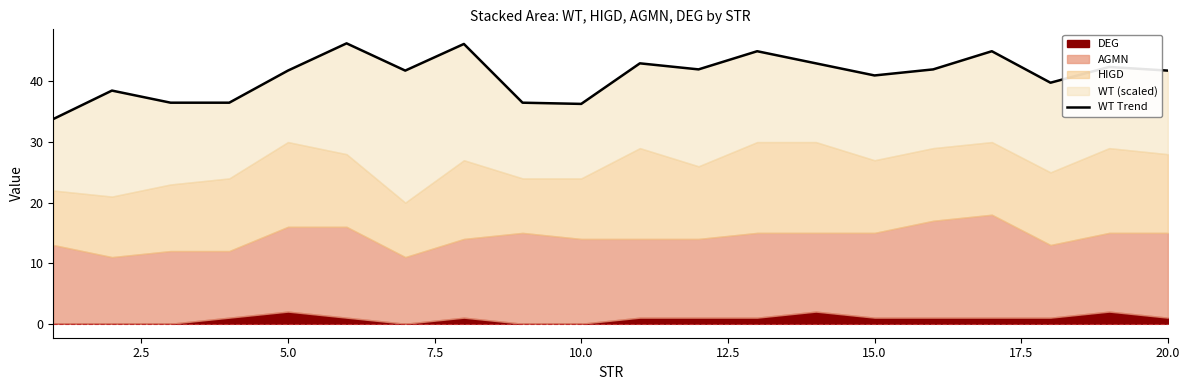

What is the ratio of the value at 14 to the value at 17.5?

0.9